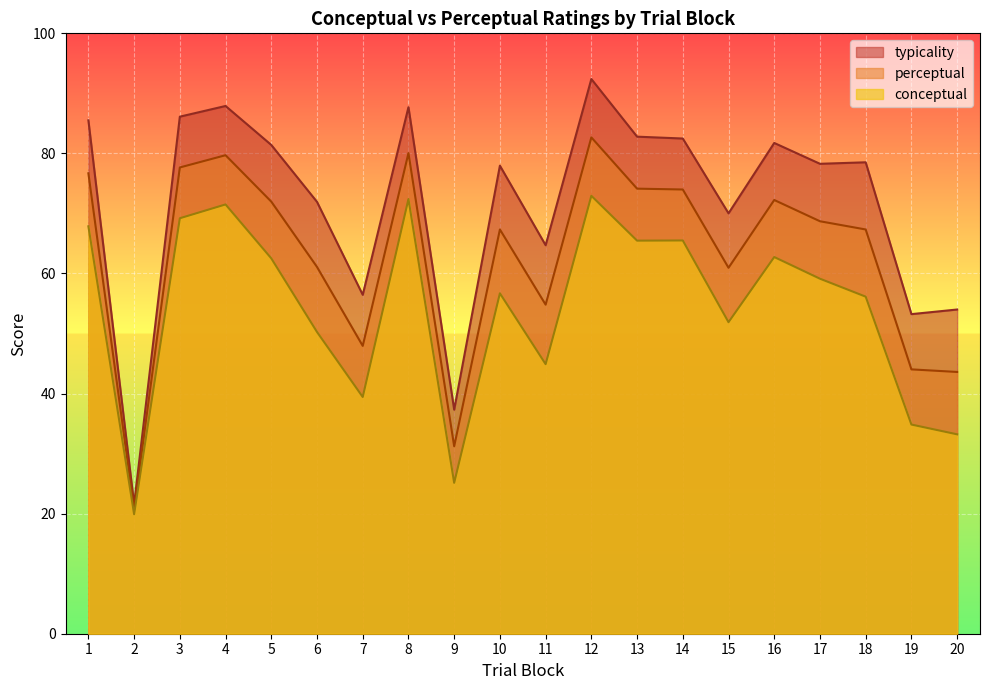

How many interior local peaks does the typicality series have?

6